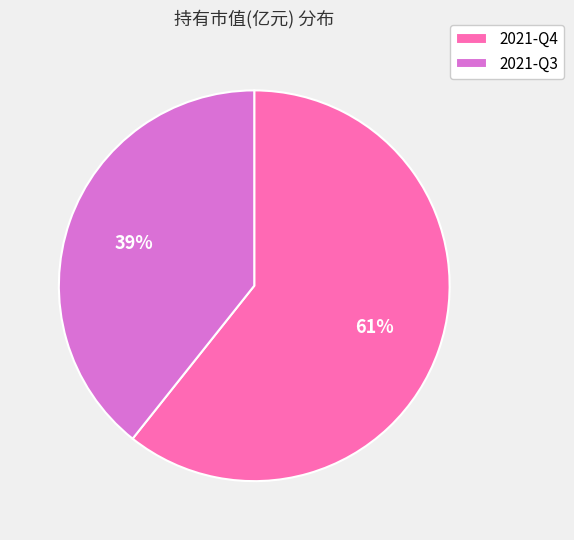

How many segments does this pie chart have?

2